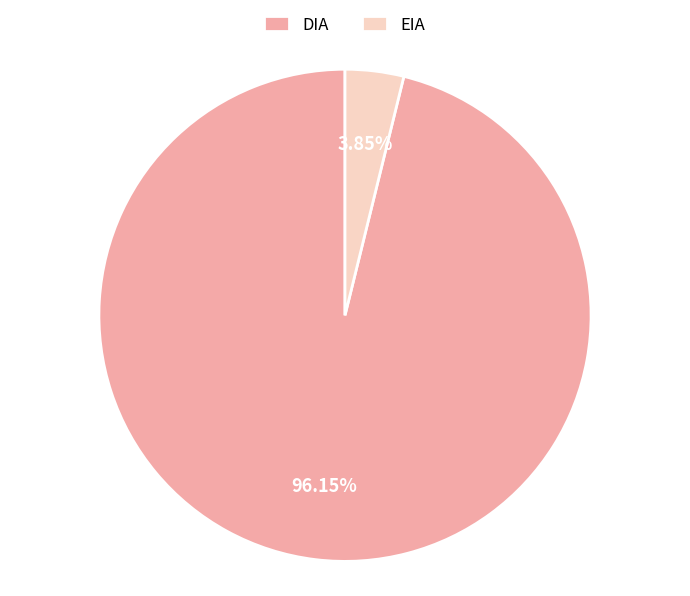

Which slice represents more than half of the pie?

DIA